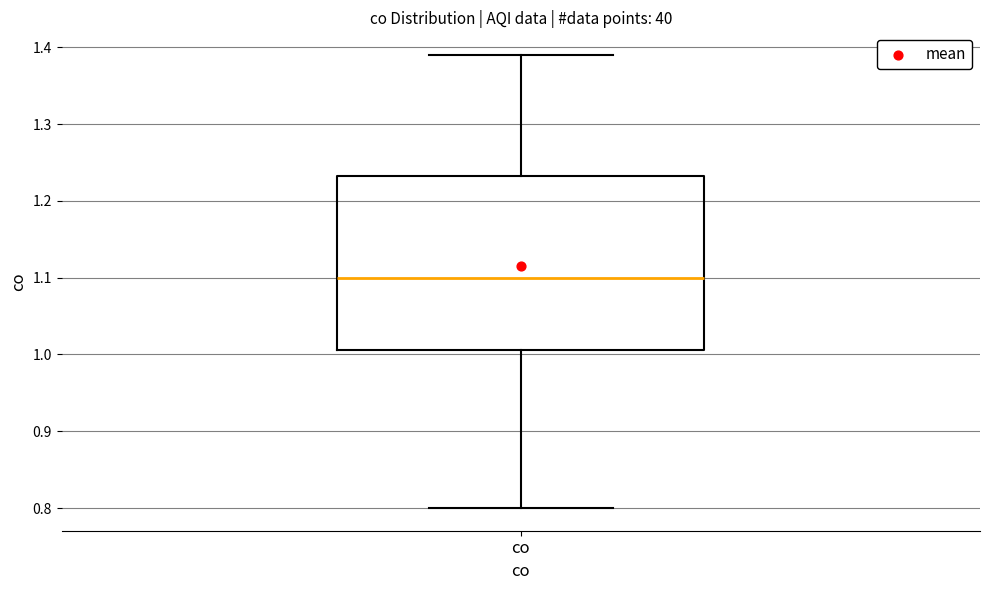

Where is the lower edge of the box for co on the y-axis? The values are not printed on the chart, so give them approximately, as read against the axis.

1.01